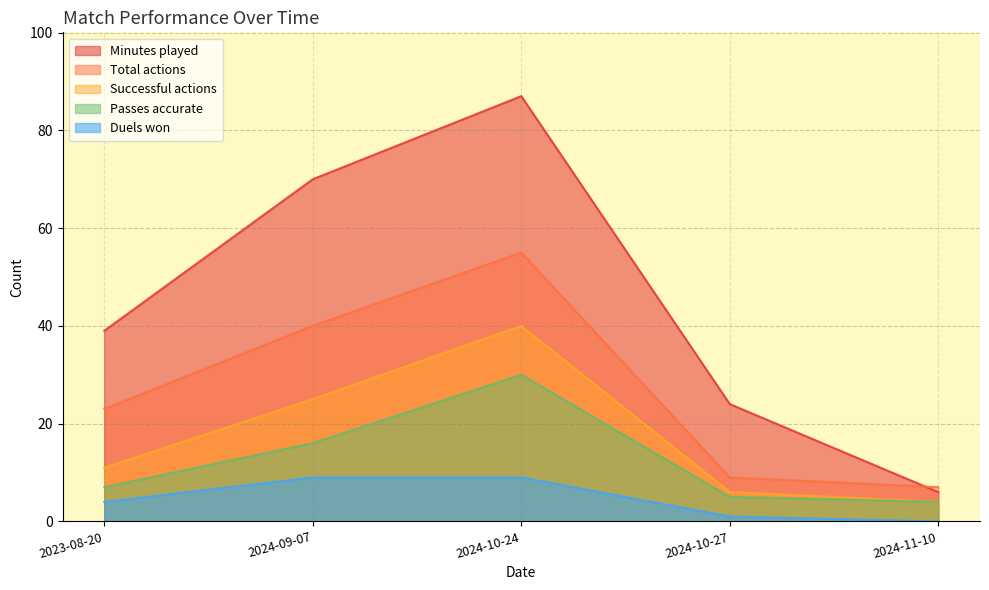

Between 2024-11-10 and 2024-10-24, which is larger?

2024-10-24